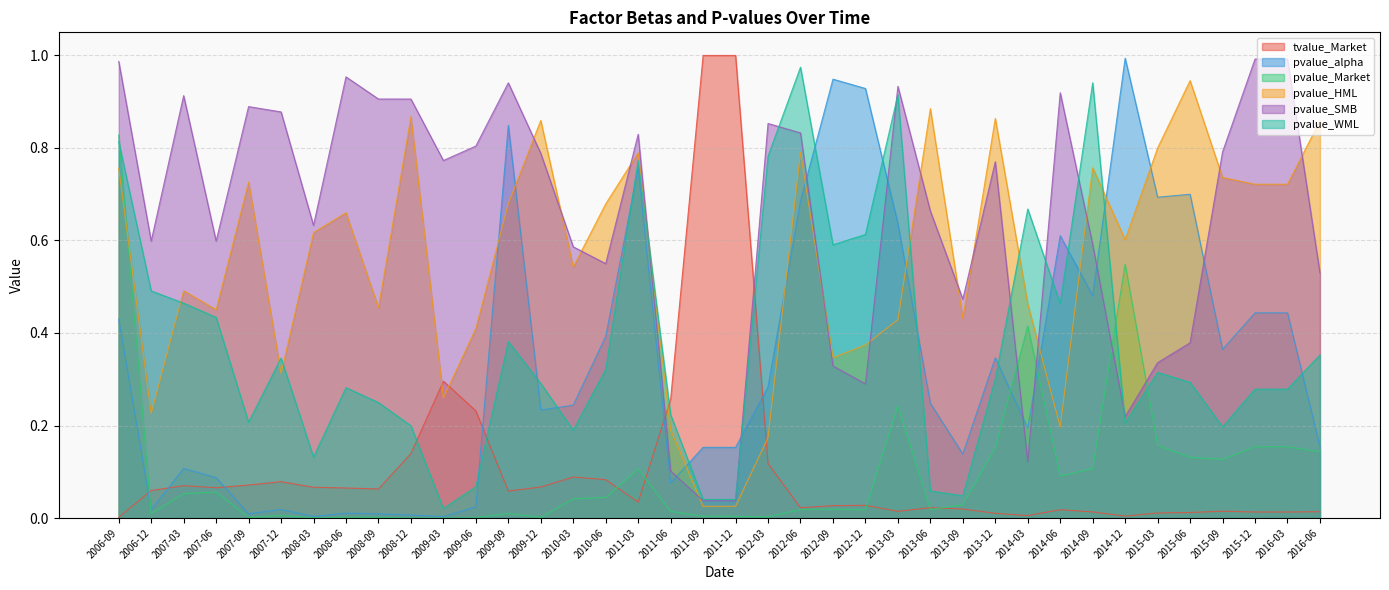

At which category does the chart reach its peak across all series?

2011-09